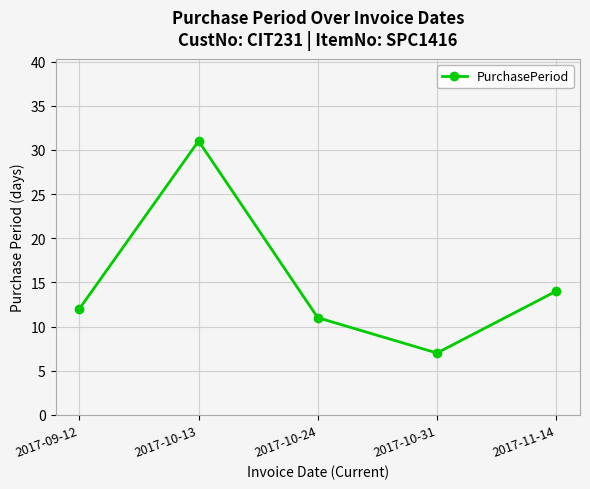

Which has a higher value, 2017-10-24 or 2017-10-13?

2017-10-13